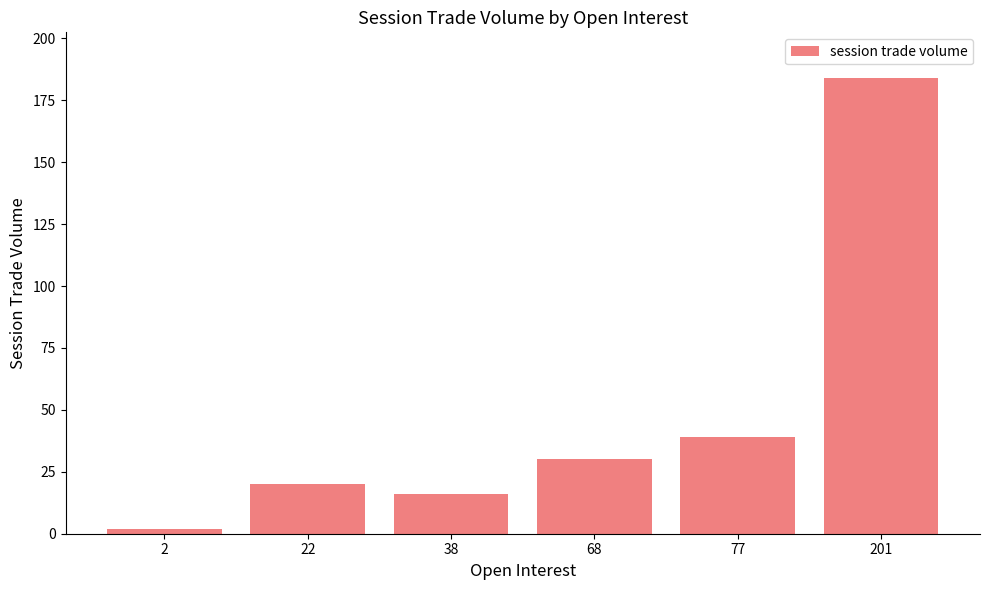

At which label is the value closest to 93?

77